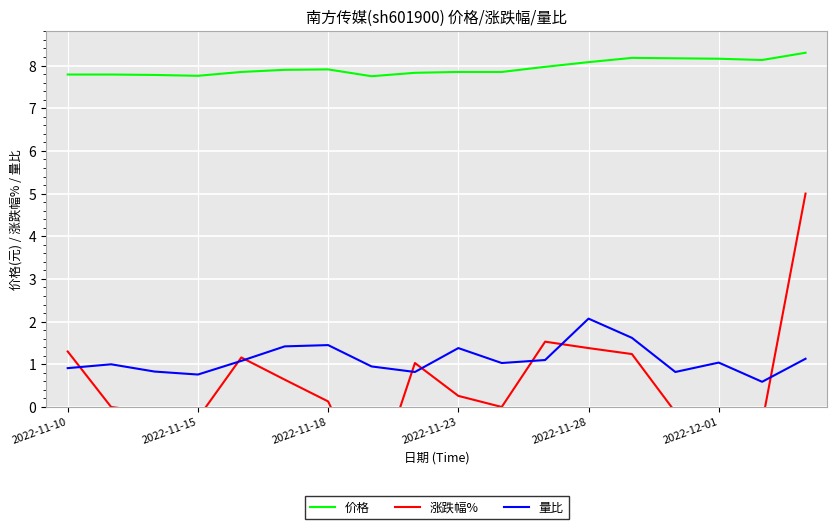

Is the value of 价格 at 2022-11-23 greater than the value of 量比 at 2022-12-01?

Yes